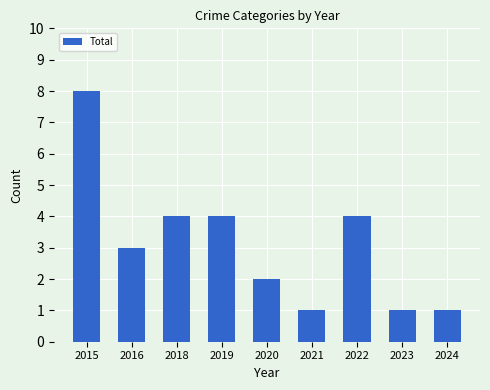

Reading right to left, what are all the values shown in this chart?

2024=1	2023=1	2022=4	2021=1	2020=2	2019=4	2018=4	2016=3	2015=8